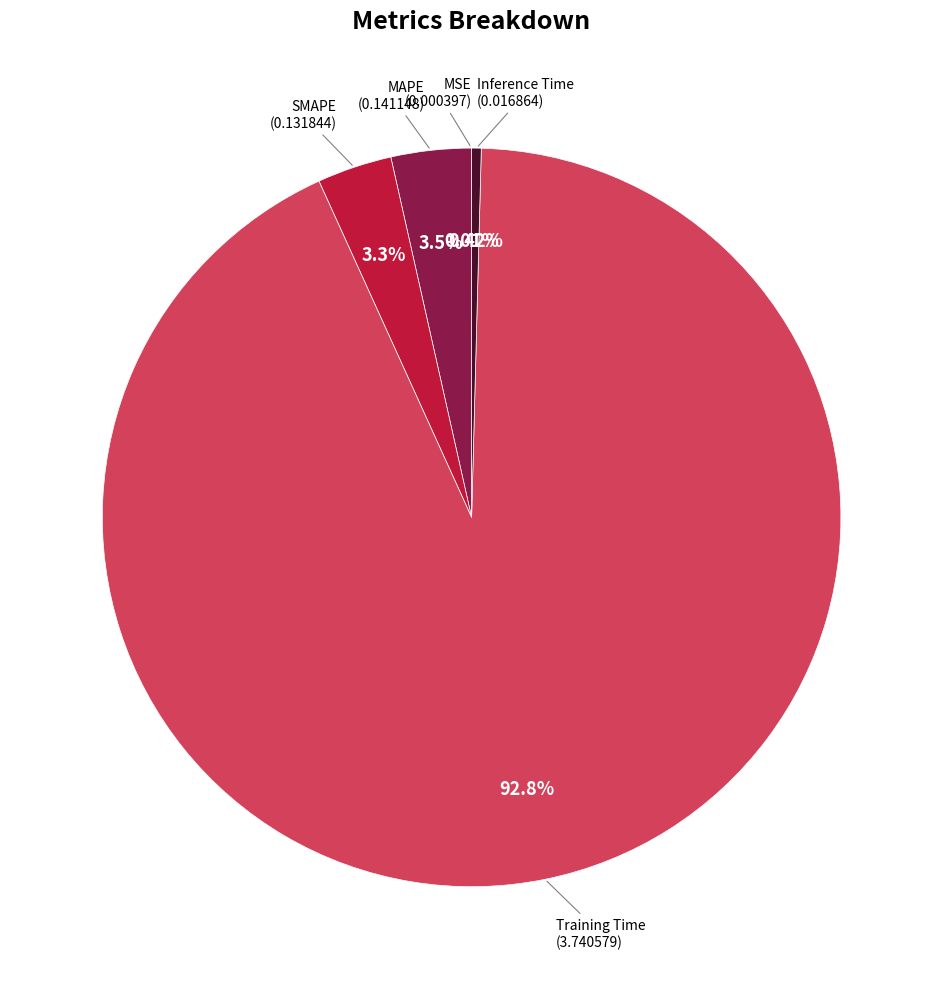

Is there a majority slice in this chart?

Yes